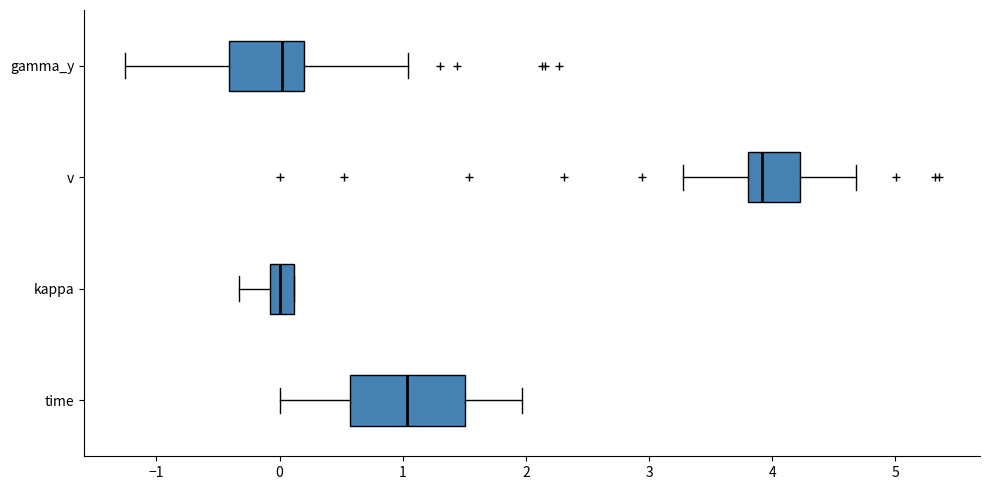

Reading bottom to top, read every box against the x-axis: the position of its median line, the range the box covers, and the ends of its whiskers. The values are not printed on the chart, so give them approximately, as read against the axis.

time: median 1.0, box 0.6 to 1.5, whiskers 0.0 to 2.0
kappa: median 0.0, box -0.1 to 0.1, whiskers -0.3 to 0.1
v: median 3.9, box 3.8 to 4.2, whiskers 3.3 to 4.7
gamma_y: median 0.0, box -0.4 to 0.2, whiskers -1.3 to 1.0